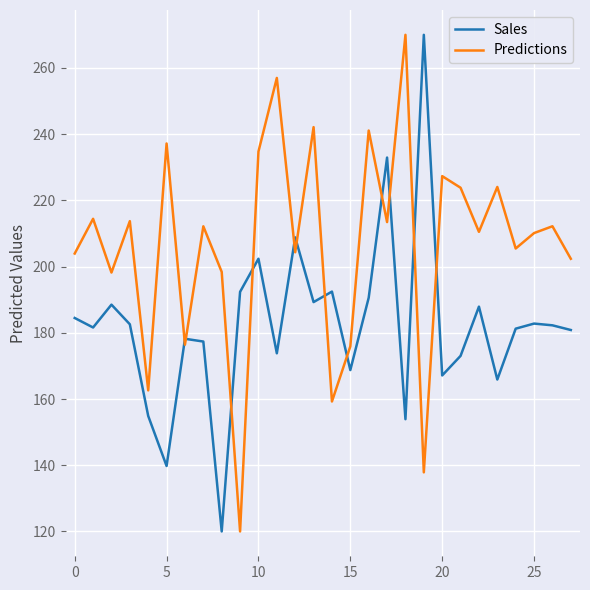

True or false: Predictions and Sales intersect in this chart.

True